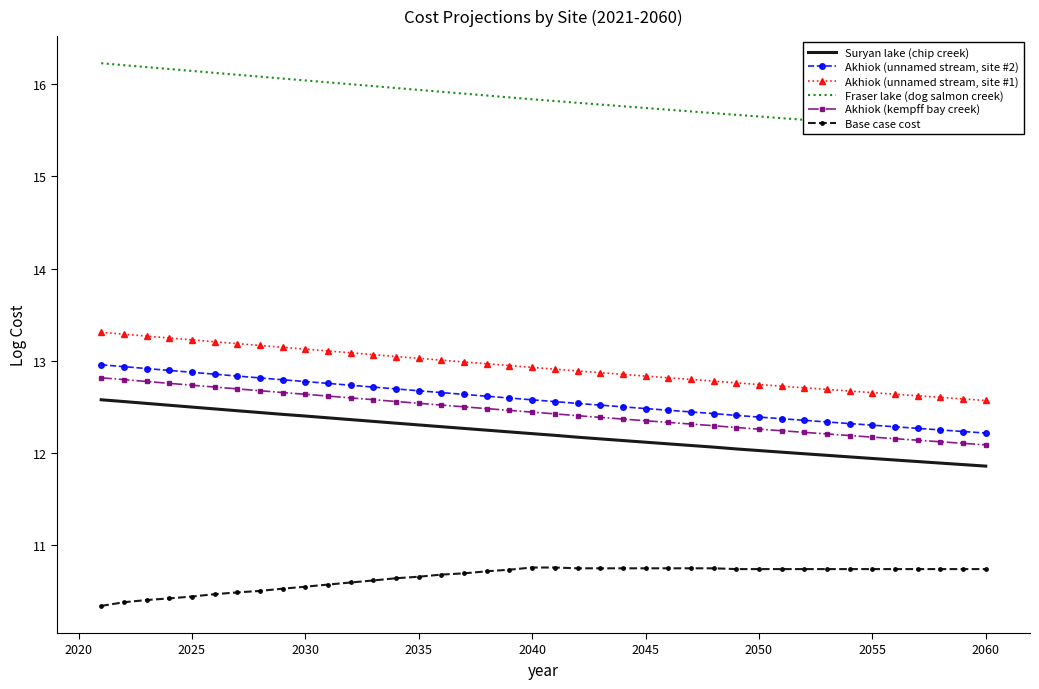

Reading right to left, extract all data points from this chart.

Suryan lake (chip creek): 11.9	11.9	11.9	11.9	11.9	11.9	12.0	12.0	12.0	12.0	12.0	12.0	12.1	12.1	12.1	12.1	12.1	12.2	12.2	12.2	12.2	12.2	12.2	12.3	12.3	12.3	12.3	12.3	12.4	12.4	12.4	12.4	12.4	12.5	12.5	12.5	12.5	12.5	12.6	12.6
Akhiok (unnamed stream, site #2): 12.2	12.2	12.2	12.3	12.3	12.3	12.3	12.3	12.4	12.4	12.4	12.4	12.4	12.4	12.5	12.5	12.5	12.5	12.5	12.6	12.6	12.6	12.6	12.6	12.7	12.7	12.7	12.7	12.7	12.8	12.8	12.8	12.8	12.8	12.9	12.9	12.9	12.9	12.9	13.0
Akhiok (unnamed stream, site #1): 12.6	12.6	12.6	12.6	12.6	12.7	12.7	12.7	12.7	12.7	12.7	12.8	12.8	12.8	12.8	12.8	12.9	12.9	12.9	12.9	12.9	12.9	13.0	13.0	13.0	13.0	13.0	13.1	13.1	13.1	13.1	13.1	13.2	13.2	13.2	13.2	13.2	13.3	13.3	13.3
Fraser lake (dog salmon creek): 15.5	15.5	15.5	15.5	15.5	15.6	15.6	15.6	15.6	15.6	15.6	15.7	15.7	15.7	15.7	15.7	15.8	15.8	15.8	15.8	15.8	15.9	15.9	15.9	15.9	15.9	16.0	16.0	16.0	16.0	16.0	16.1	16.1	16.1	16.1	16.1	16.2	16.2	16.2	16.2
Akhiok (kempff bay creek): 12.1	12.1	12.1	12.1	12.2	12.2	12.2	12.2	12.2	12.2	12.3	12.3	12.3	12.3	12.3	12.3	12.4	12.4	12.4	12.4	12.4	12.5	12.5	12.5	12.5	12.5	12.6	12.6	12.6	12.6	12.6	12.7	12.7	12.7	12.7	12.7	12.8	12.8	12.8	12.8
Base case cost: 10.7	10.7	10.7	10.7	10.7	10.7	10.7	10.7	10.7	10.7	10.7	10.7	10.7	10.7	10.7	10.7	10.7	10.7	10.7	10.8	10.8	10.7	10.7	10.7	10.7	10.7	10.6	10.6	10.6	10.6	10.6	10.5	10.5	10.5	10.5	10.4	10.4	10.4	10.4	10.3